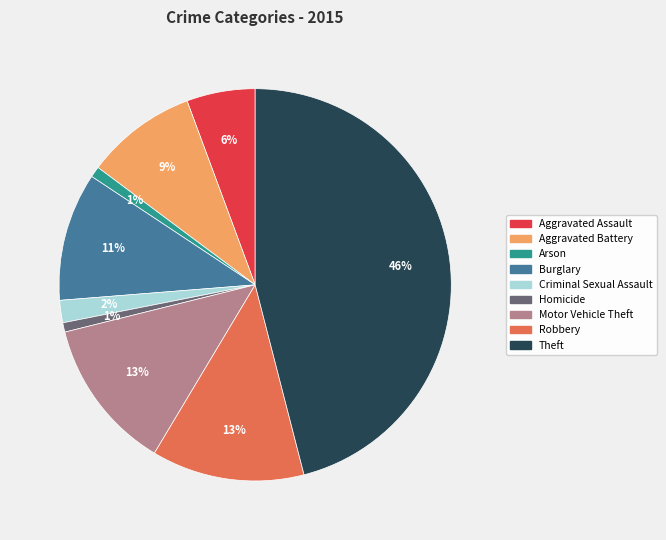

Combined, do Aggravated Assault and Theft account for over 50%?

Yes